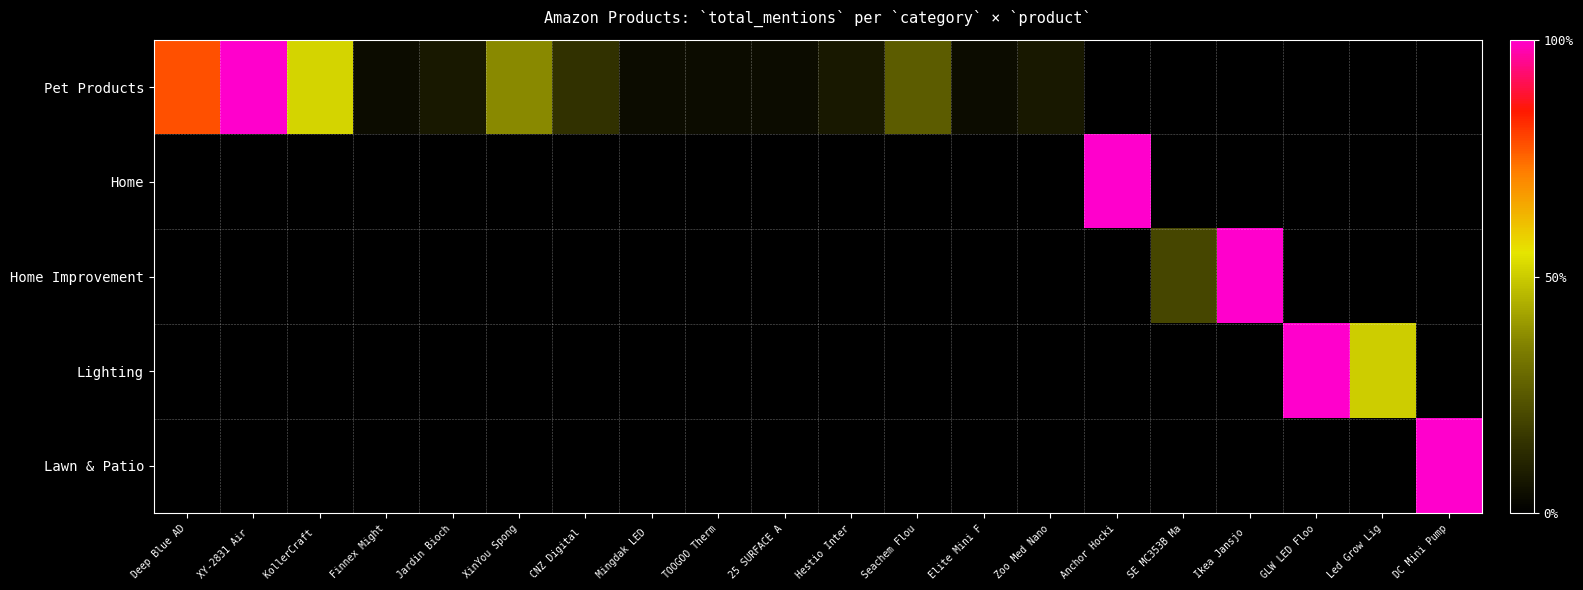

How many series are shown in this chart?

5